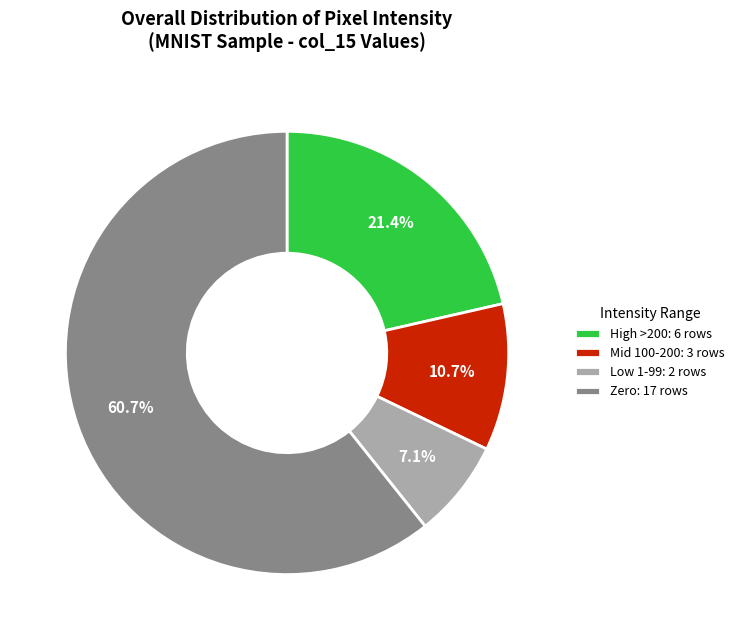

Which category accounts for the majority?

Zero: 17 rows